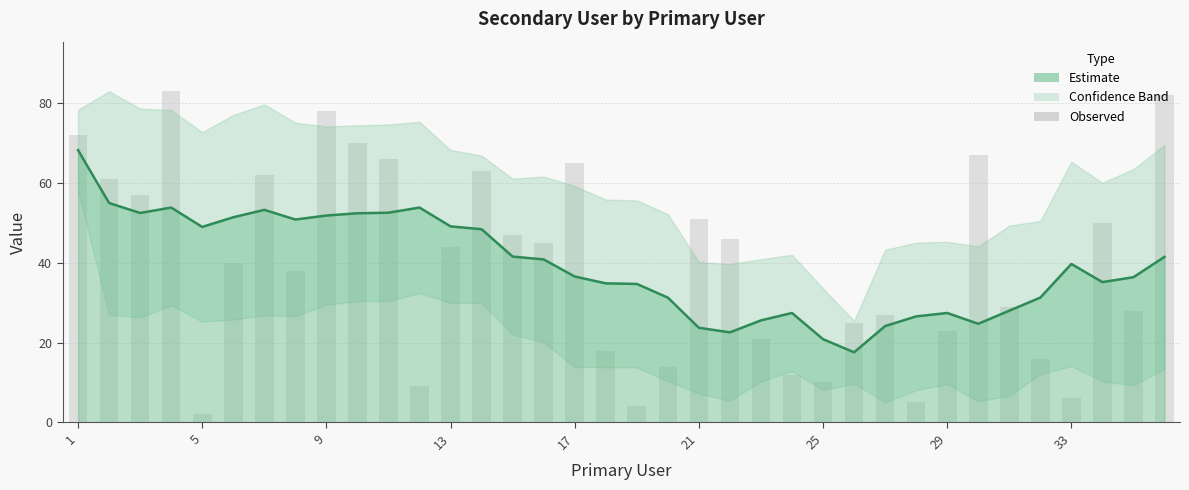

How many groups of bars are there?

36